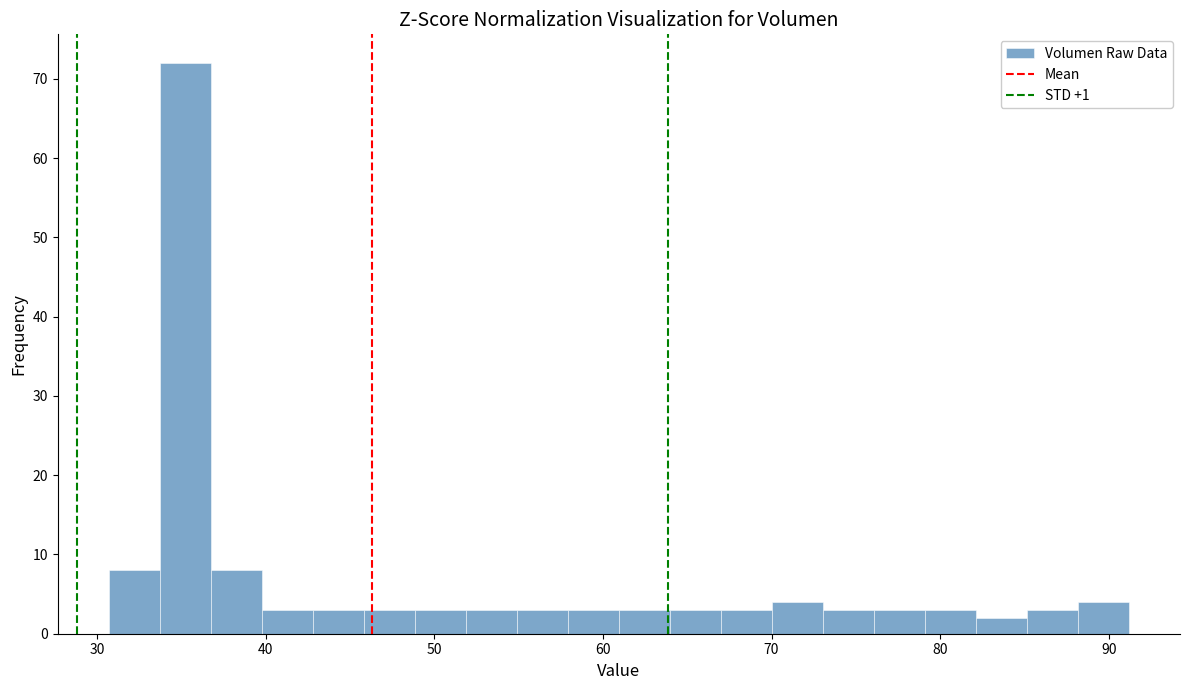

Around what value on the x-axis is the tallest bar? Give the approximate position of its centre, as read against the axis.

35